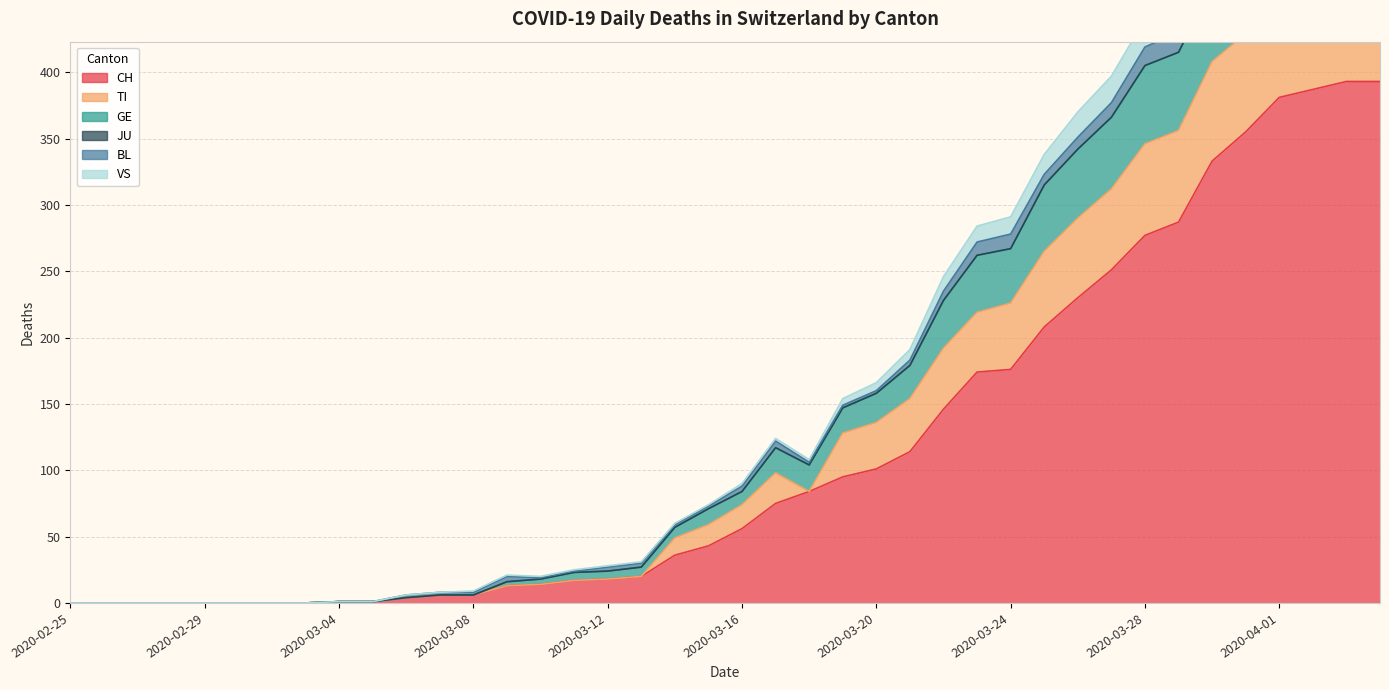

True or false: VS and TI cross at least once.

False